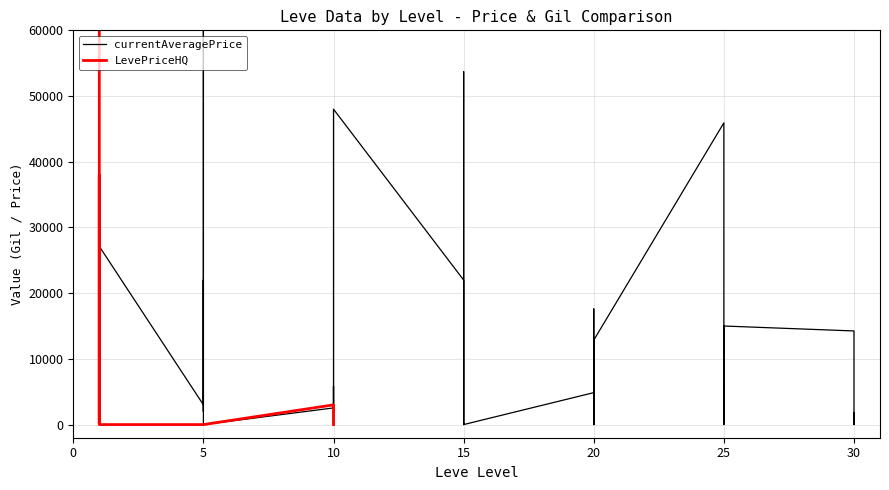

What is the total value across all series at 30?

14469